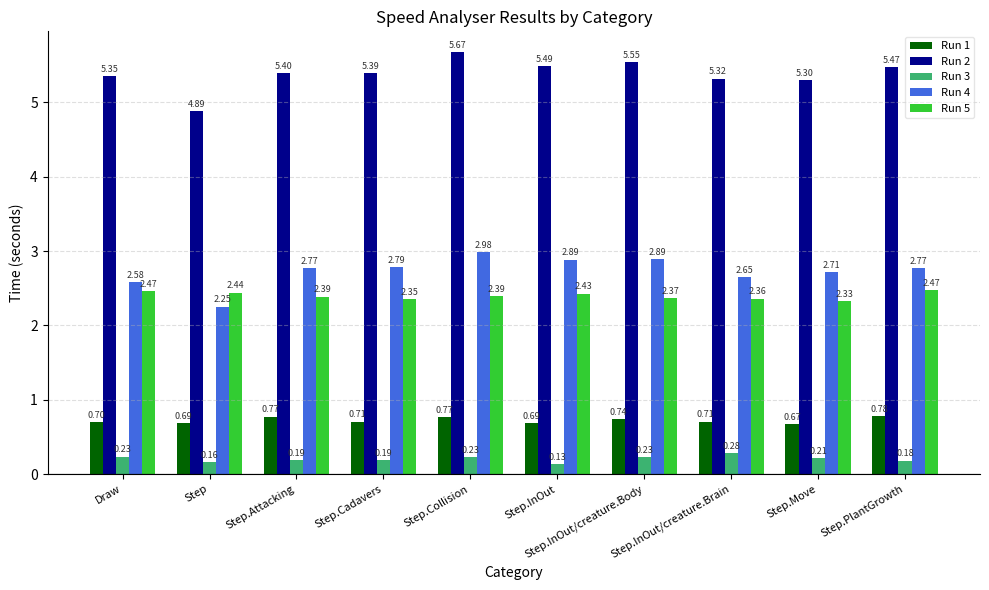

Which series has the largest total across all categories?

Run 2